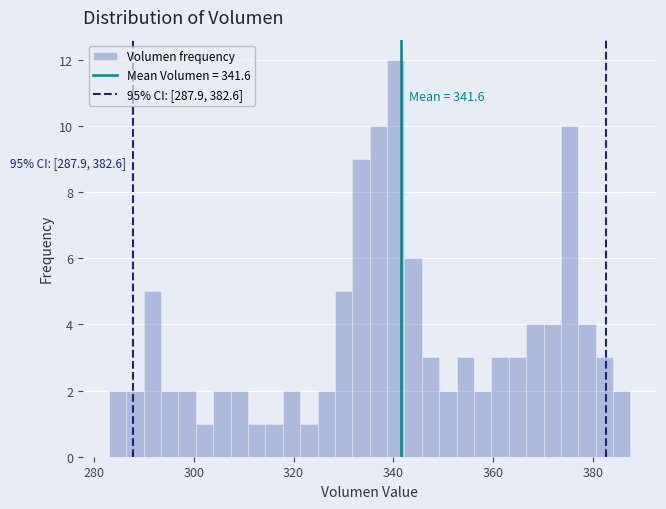

Around what value on the x-axis is the tallest bar? Give the approximate position of its centre, as read against the axis.

340